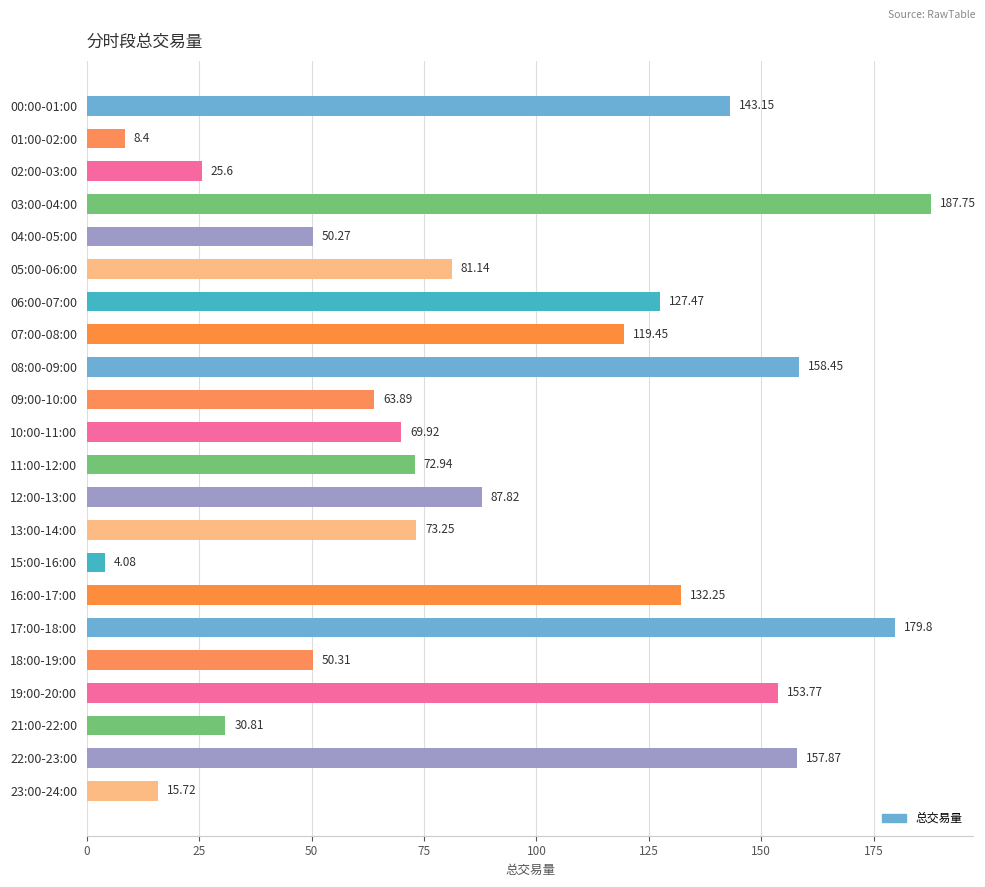

How many distinct data groups are displayed?

1